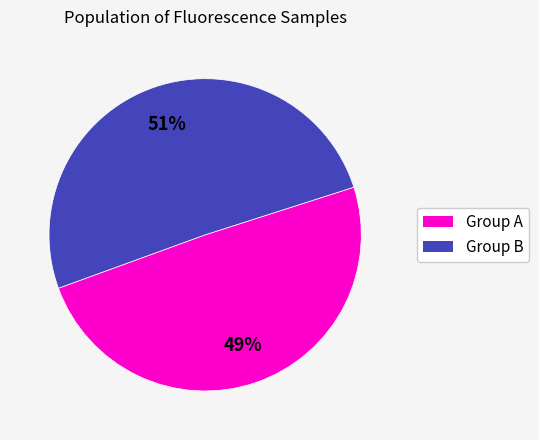

How many slices are in this pie chart?

2